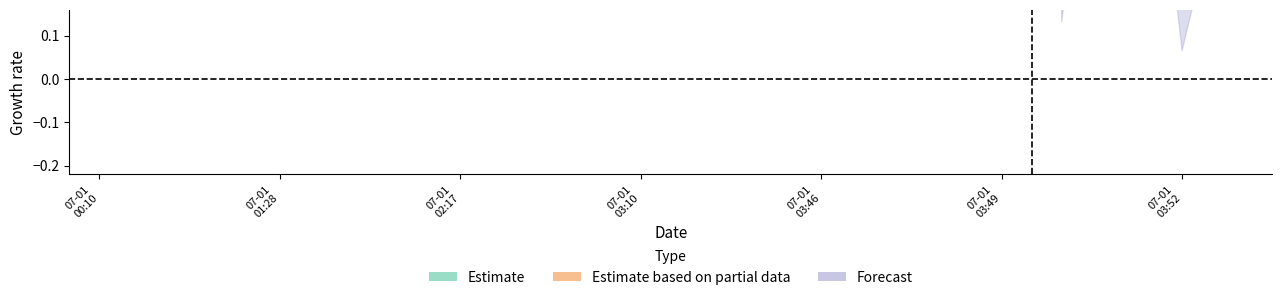

How many lines are shown in the chart?

3